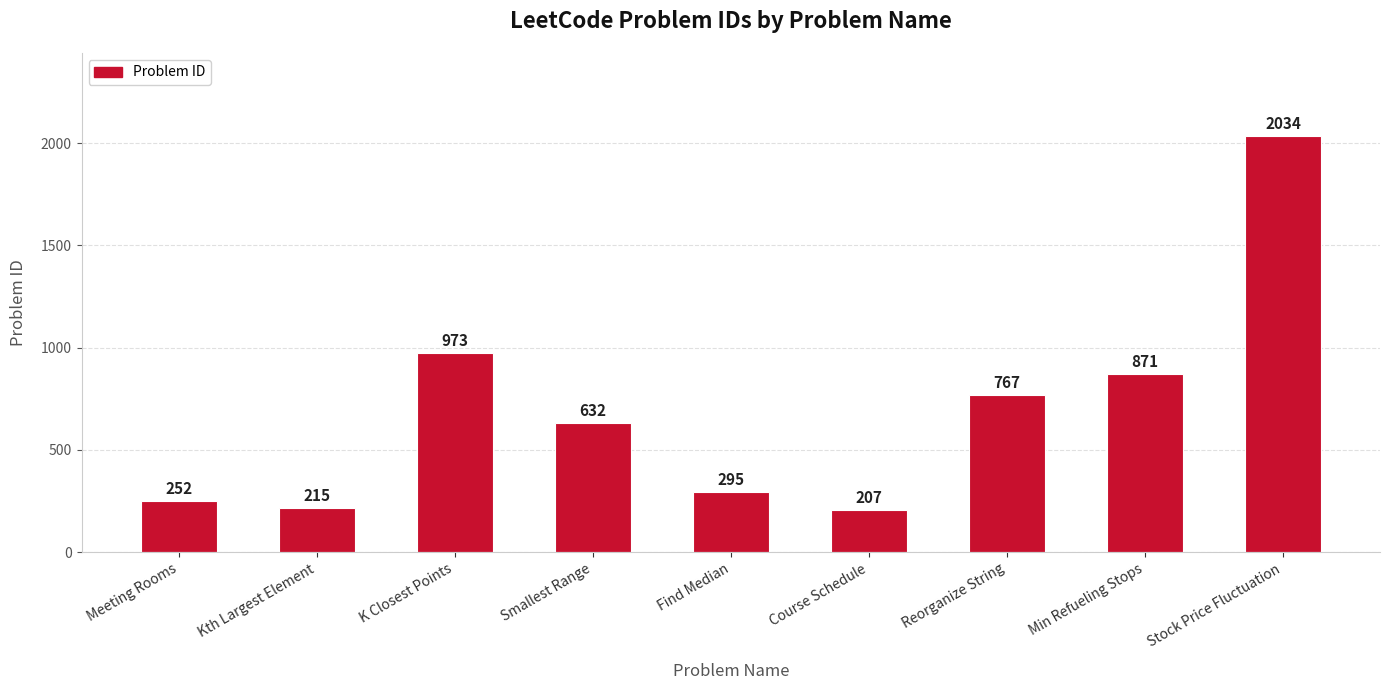

Which category has the lowest value across all series?

Course Schedule